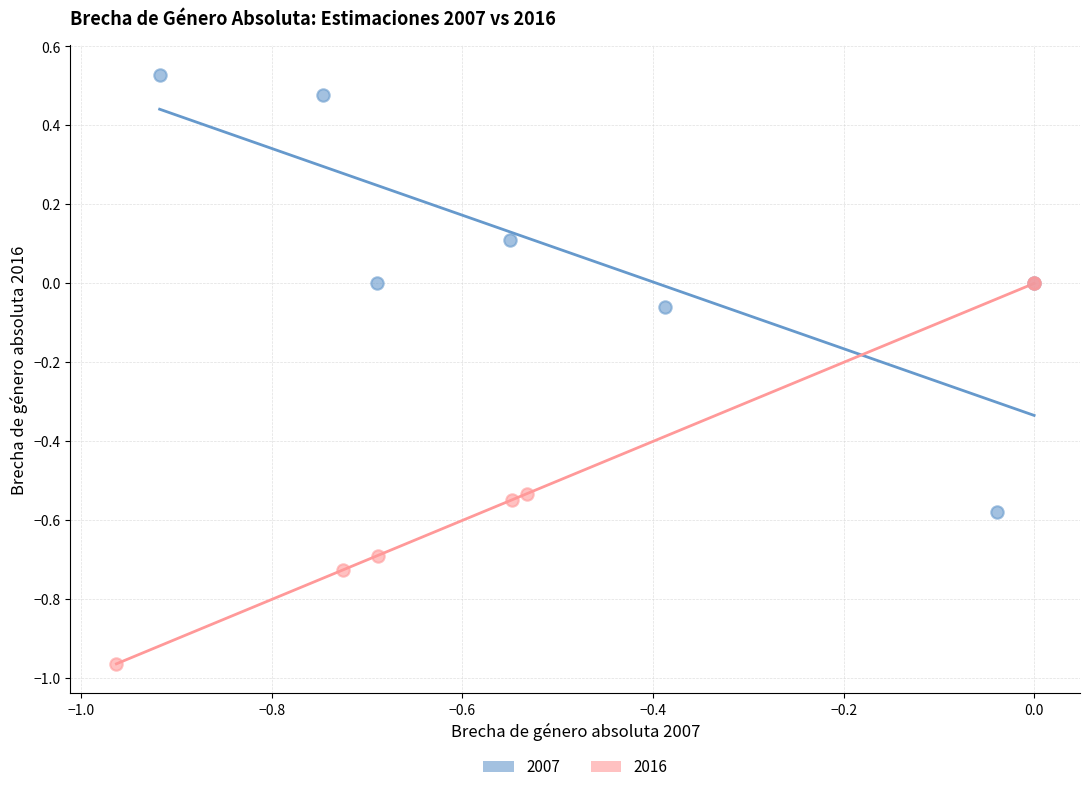

Which series contains the highest Y value?

2007